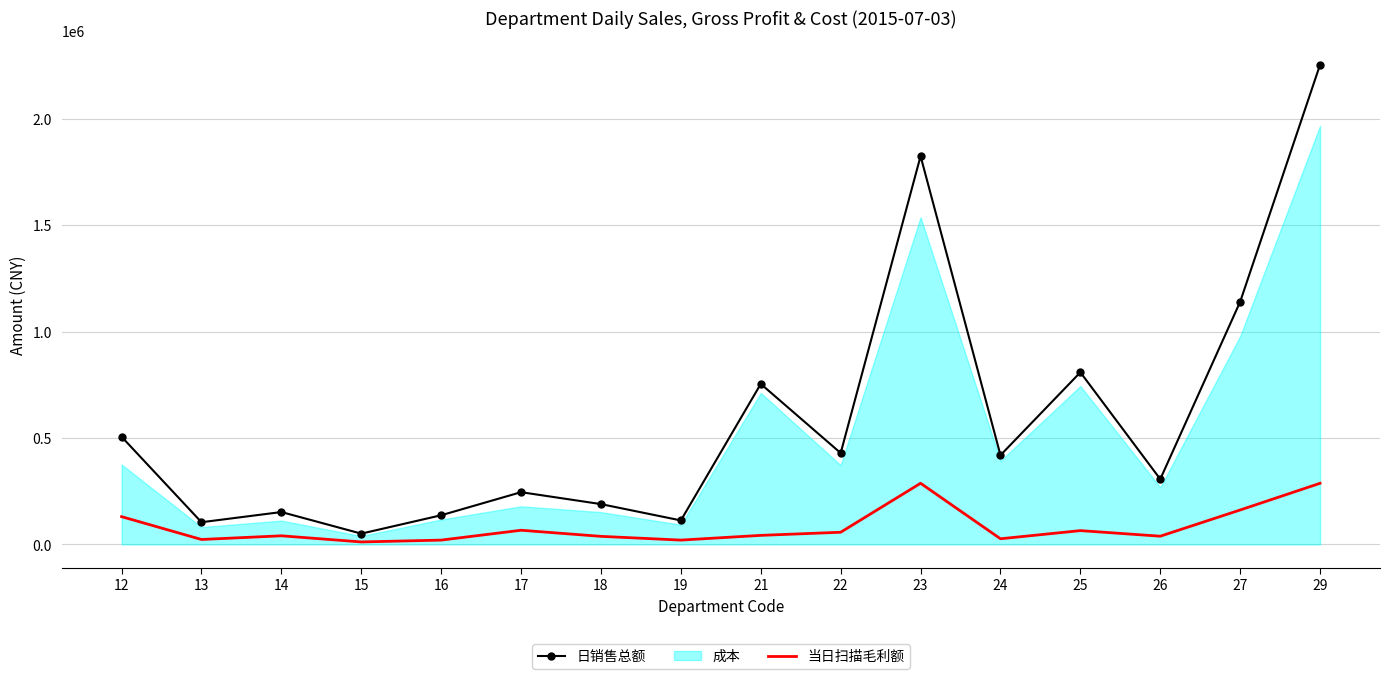

What is the difference between the 日销售总额 values at 17 and 19?

132860.4